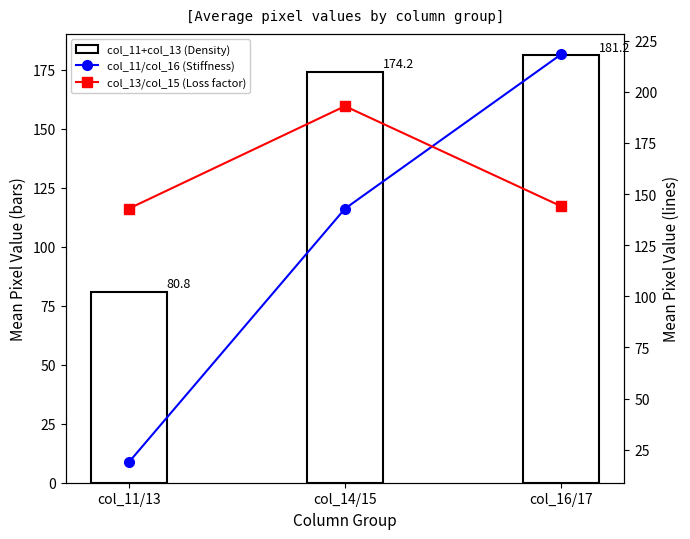

How many values in the col_11/col_16 (Stiffness) series are below 142?

1